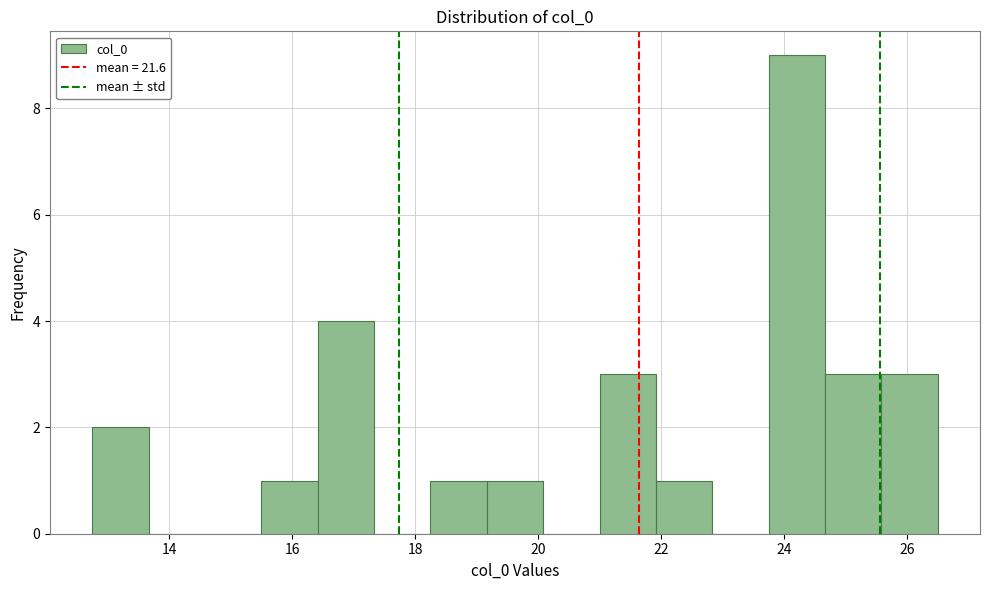

What is the height of the bar covering 24.6 to 25.6 on the x-axis? Neither the bar edges nor the heights are printed on the chart, so give them approximately, as read against the axes.

3